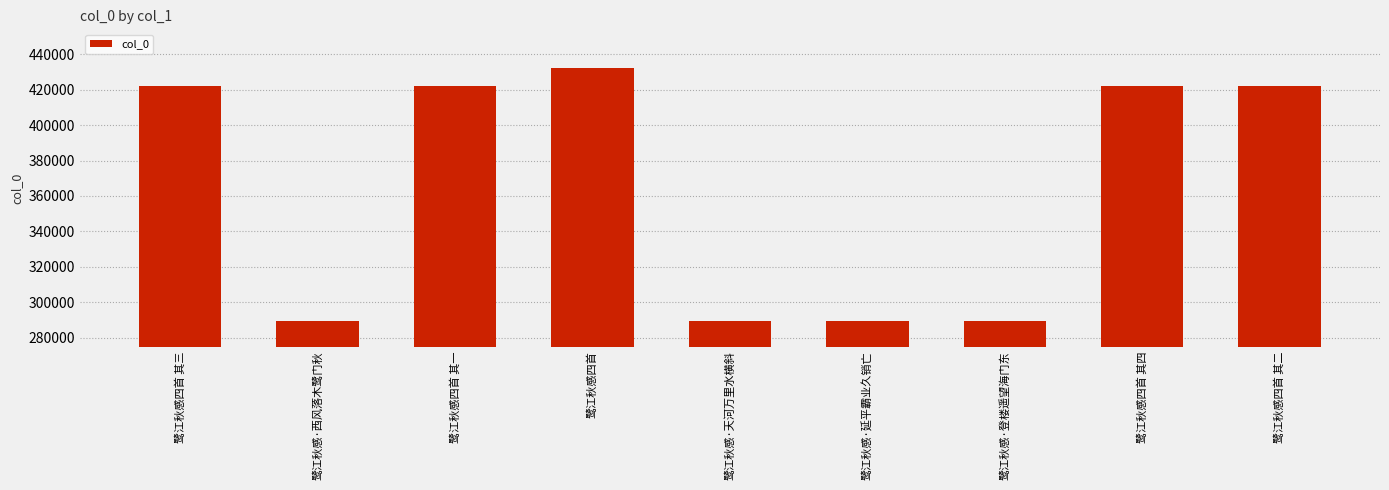

What is the sum of the values at 鹭江秋感四首 其一 and 鹭江秋感四首 其三?

844174